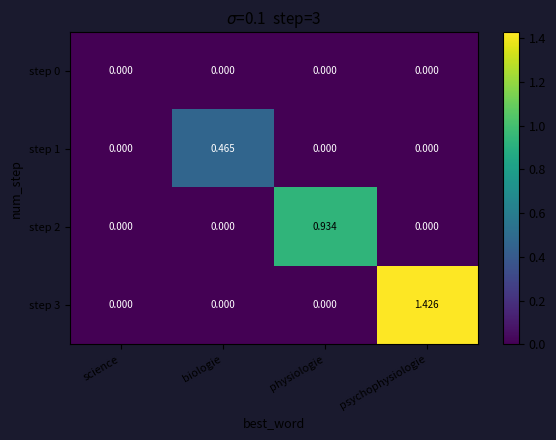

Which series has the widest spread of values?

step 3